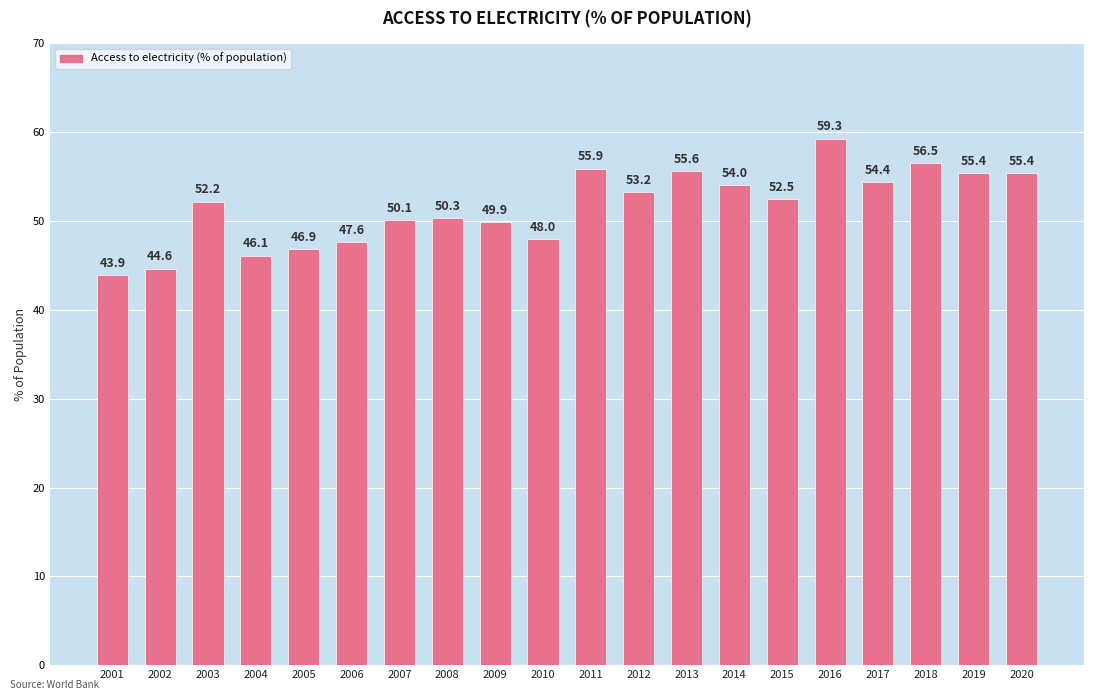

The chart shows a value of 89.9 at 2019. True or false?

False